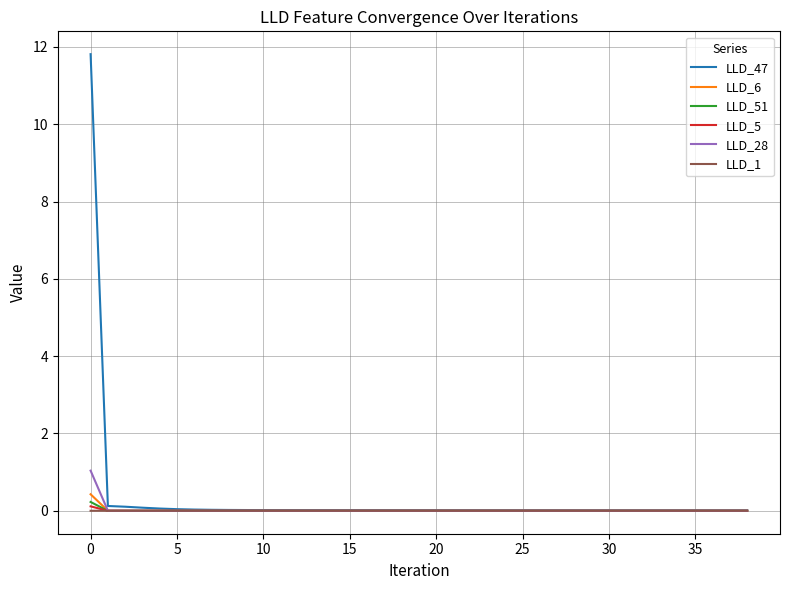

Which series has the widest spread of values?

LLD_47